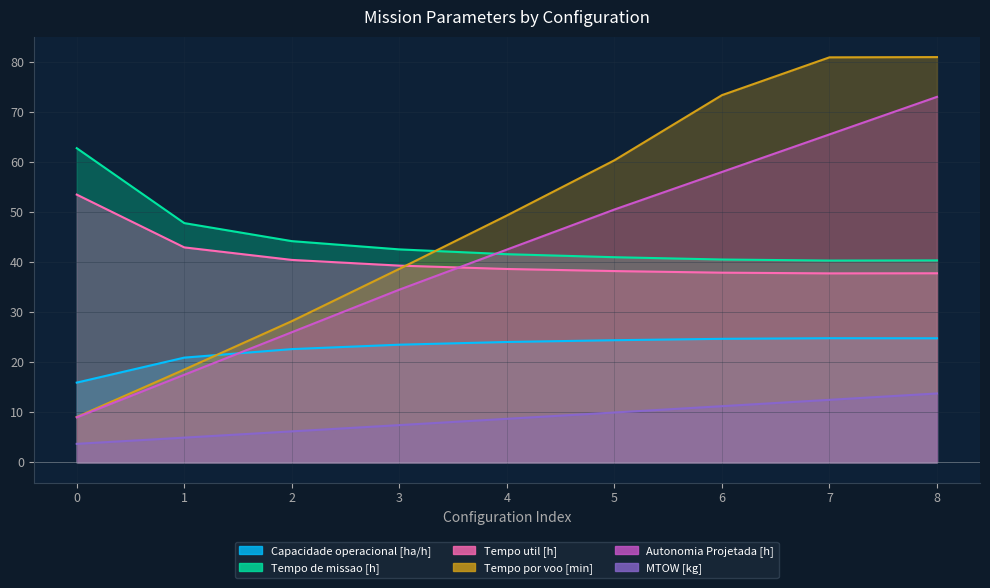

True or false: Capacidade operacional [ha/h] and Tempo de missao [h] intersect in this chart.

False